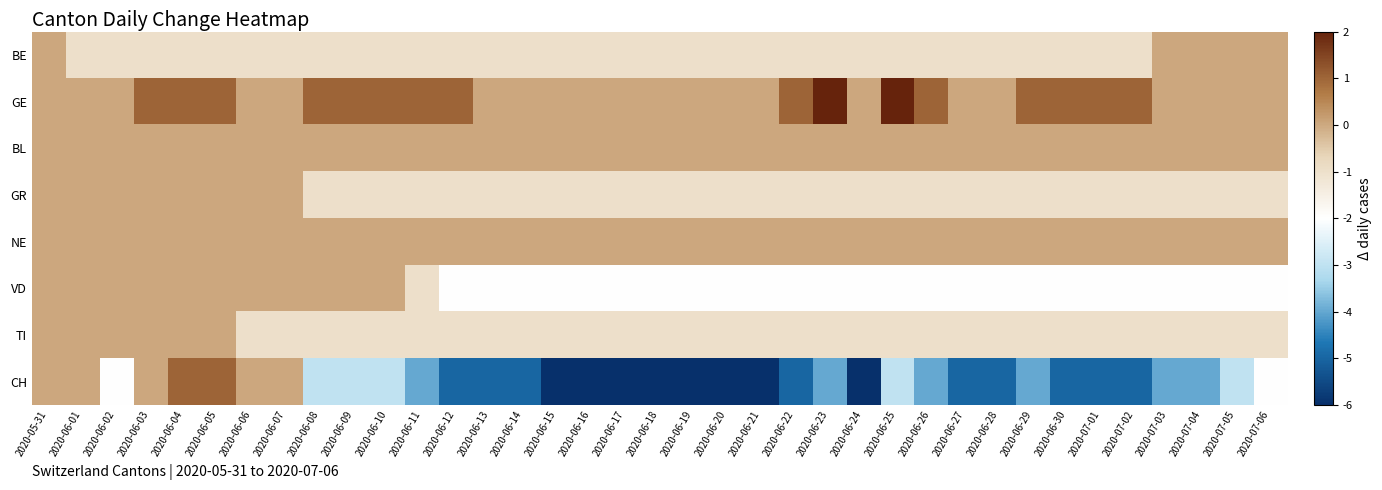

Which series has the largest total across all categories?

GE